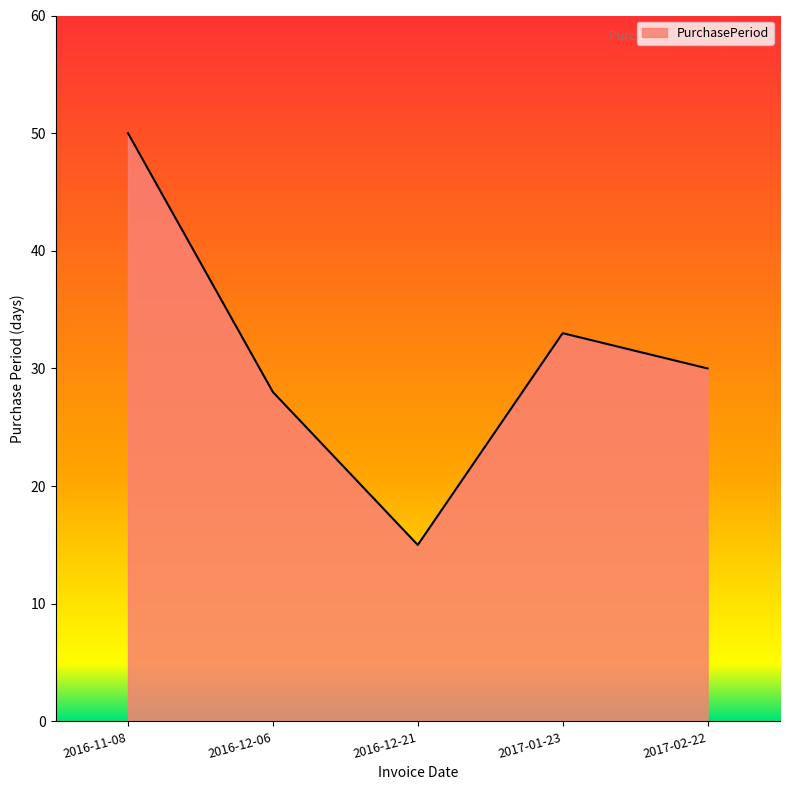

Where is the first local maximum?

2017-01-23